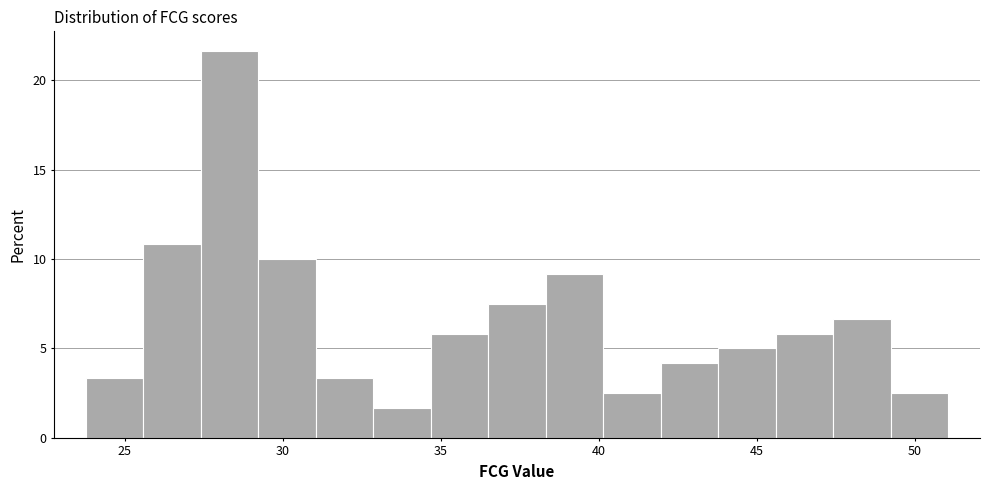

Around what value on the x-axis is the tallest bar? Give the approximate position of its centre, as read against the axis.

28.5